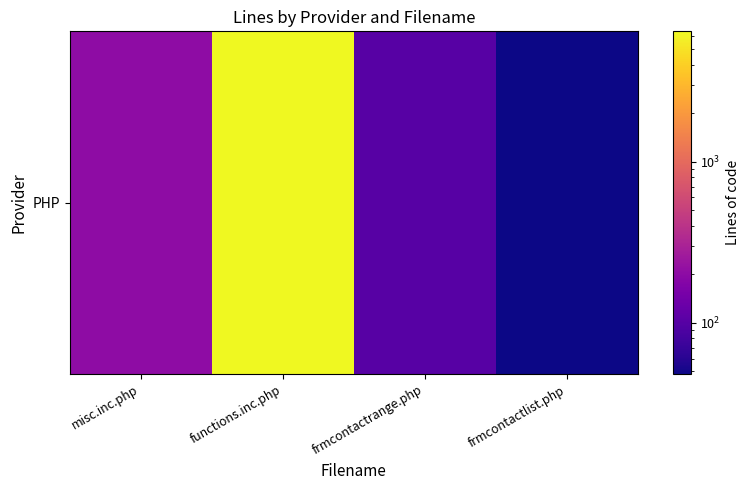

The chart shows a value of 102 at frmcontactrange.php. True or false?

True